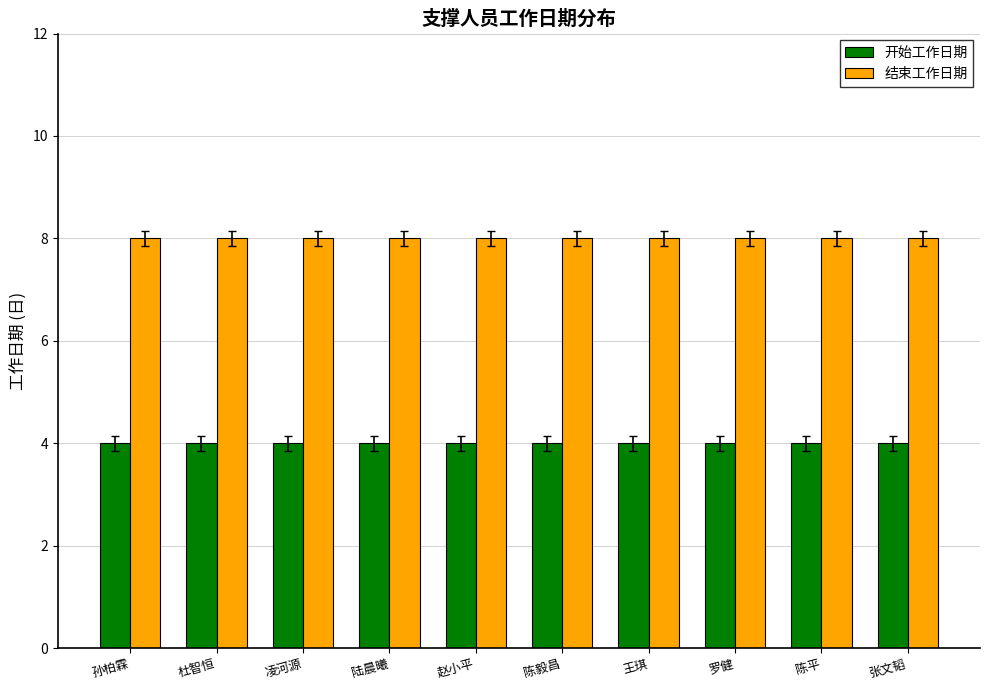

What is the smallest value displayed?

4